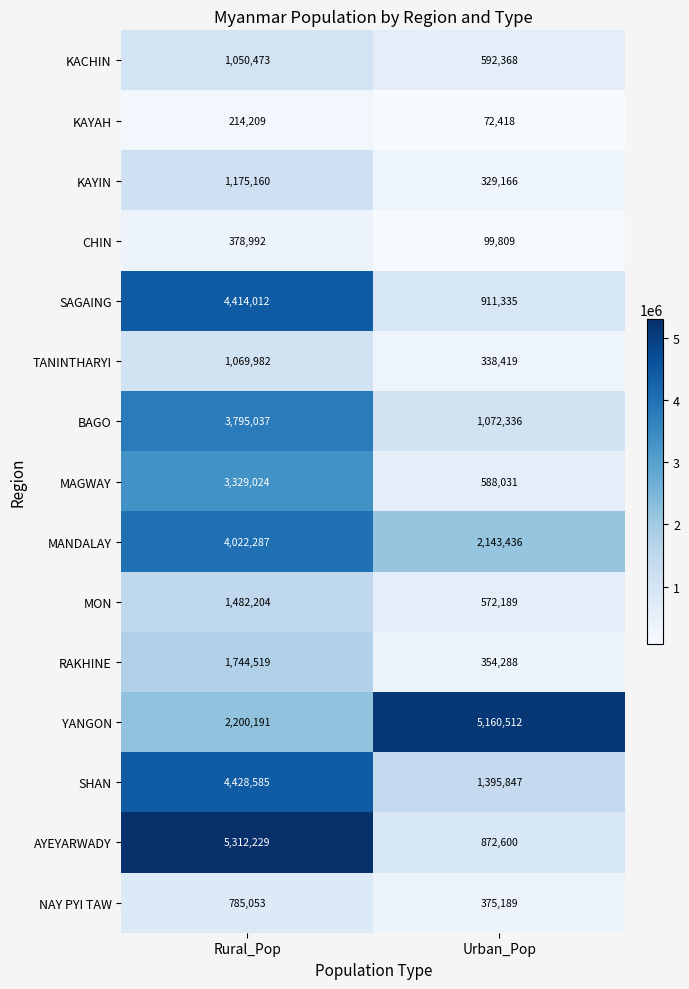

Count the number of data series in this chart.

15